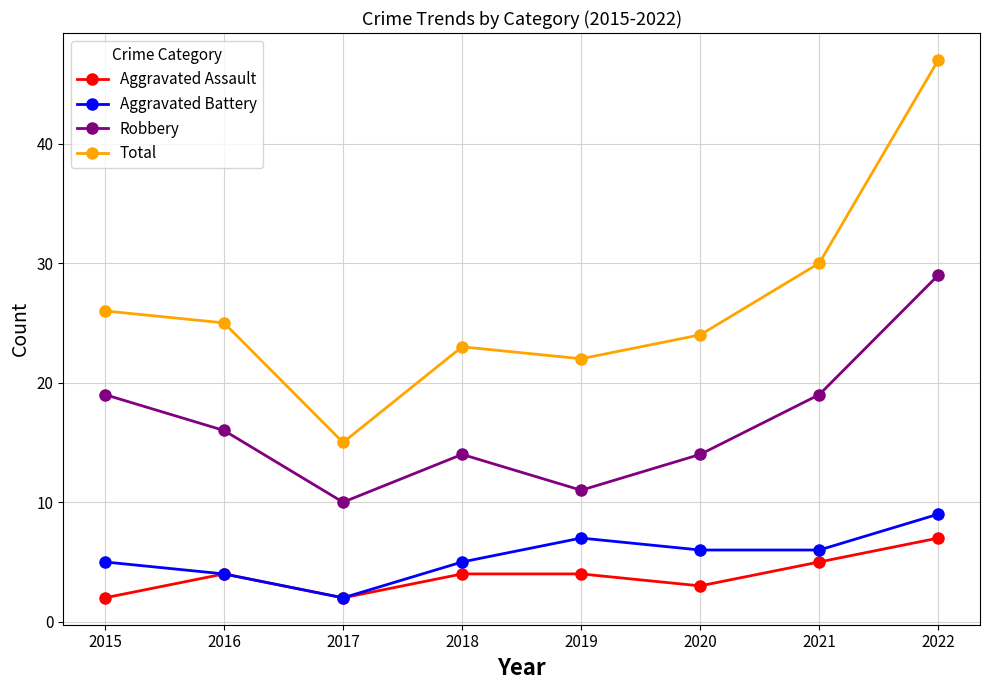

At 2018, list the series in order from smallest to largest.

Aggravated Assault, Aggravated Battery, Robbery, Total